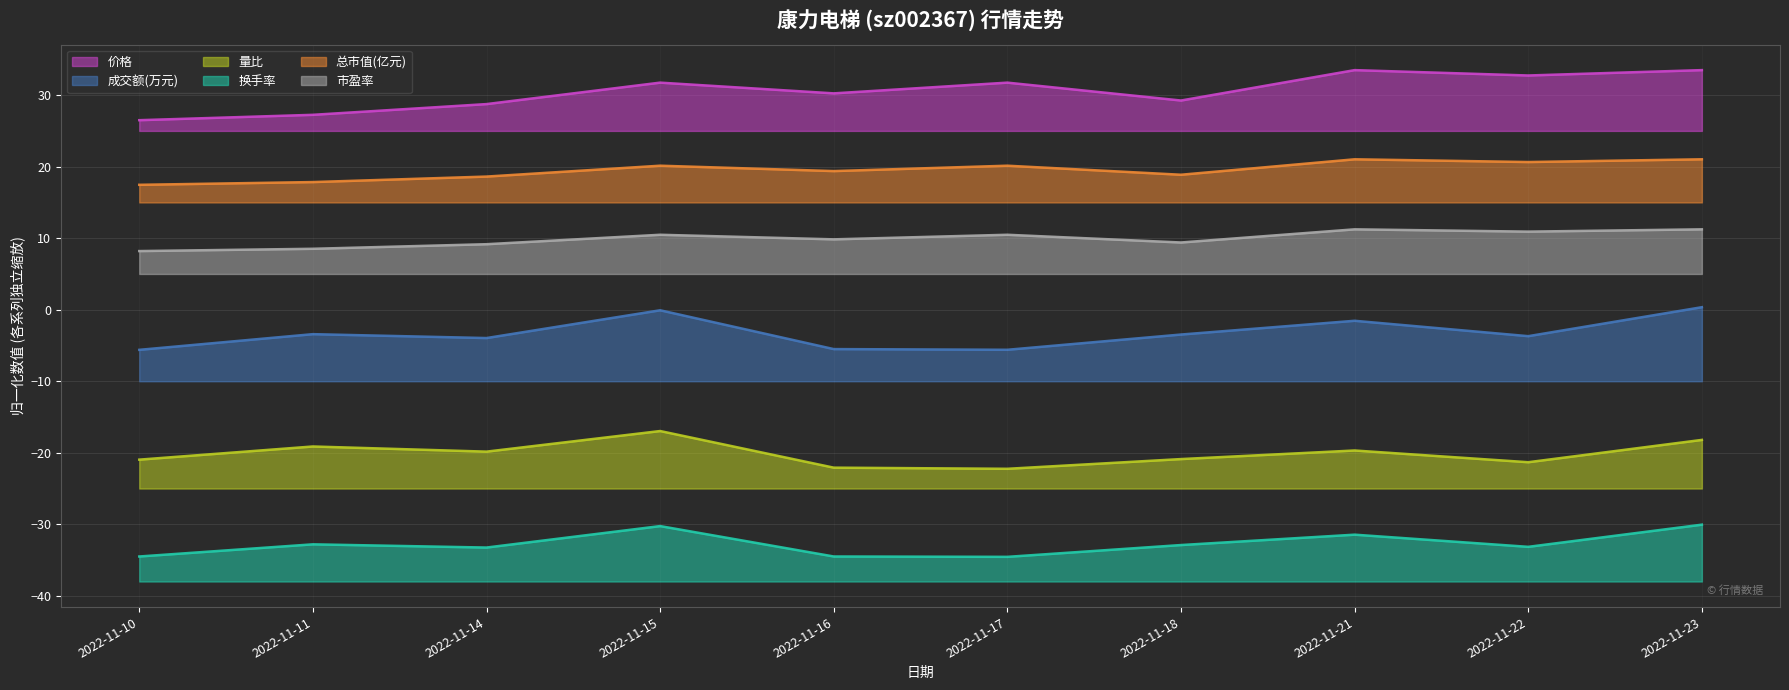

How many data points in 量比 are less than -19?

8